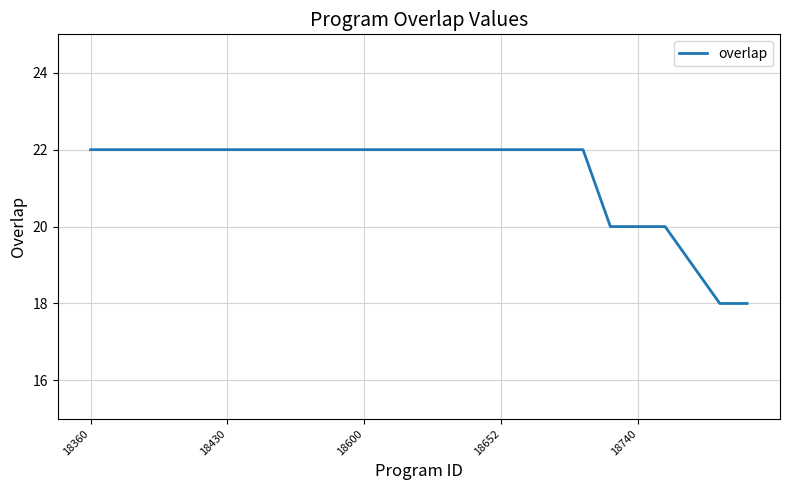

What is the average value?

21